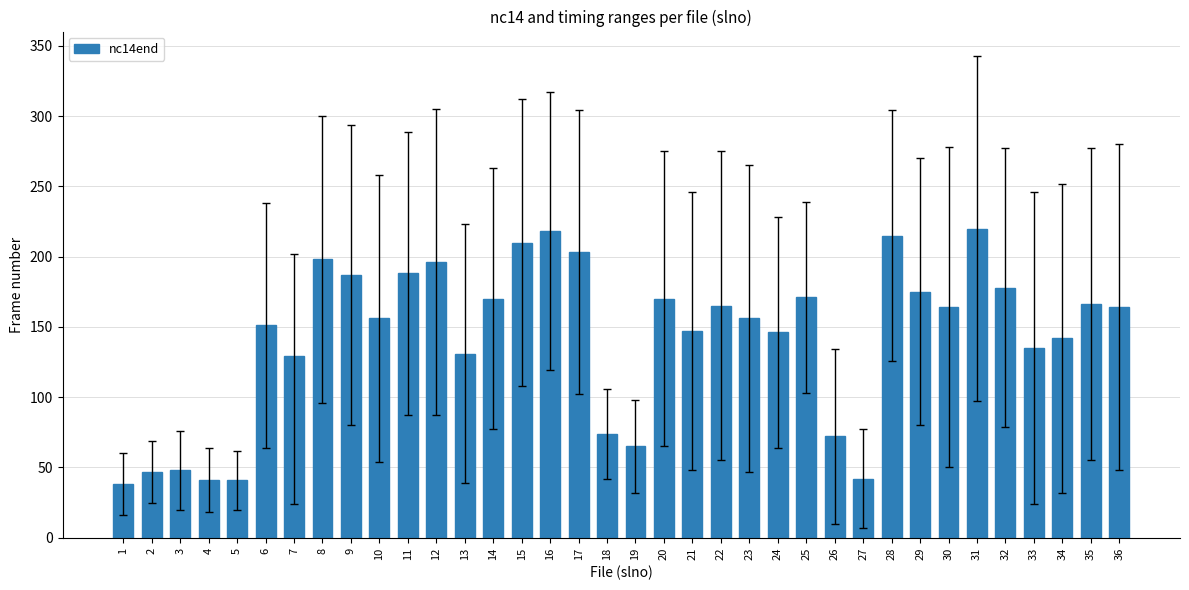

The value at 4 is 11. True or false?

False